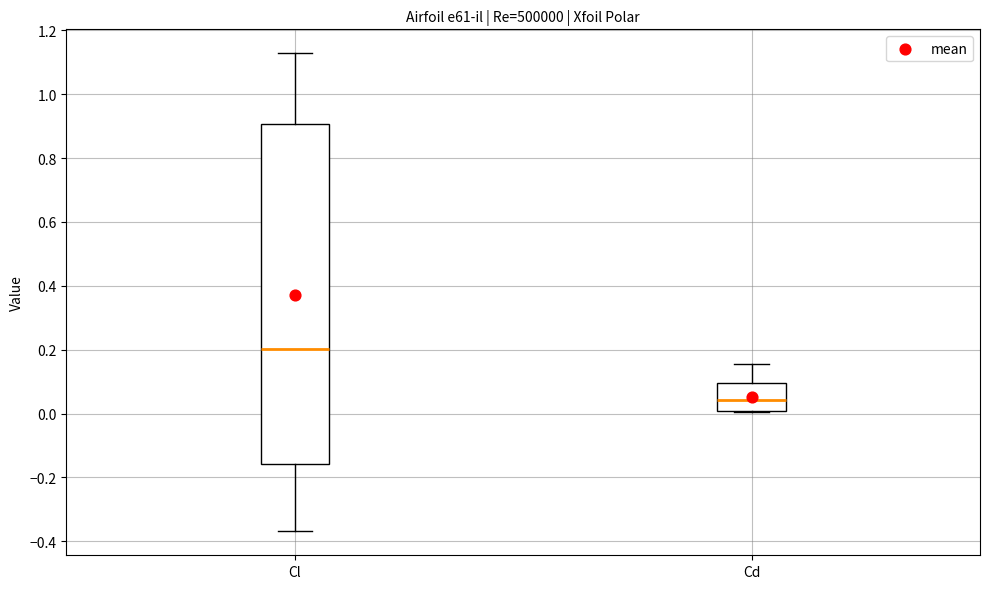

Where is the upper edge of the box for Cd on the y-axis? The values are not printed on the chart, so give them approximately, as read against the axis.

0.10